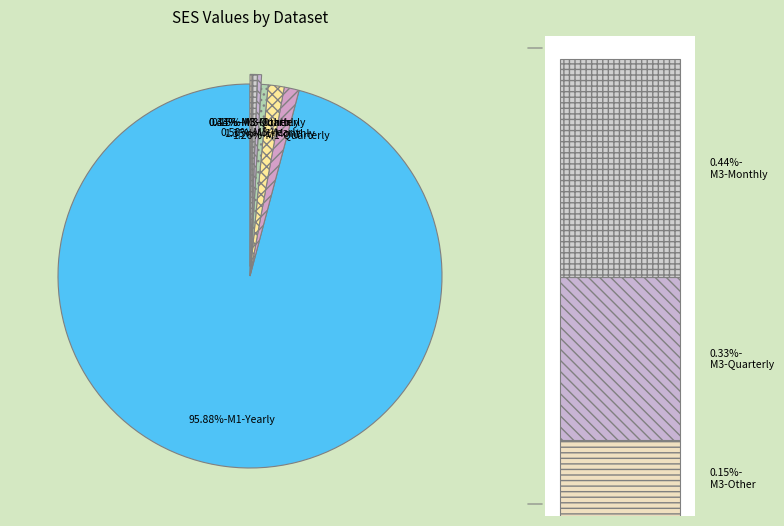

Which category has the biggest portion of the pie?

M1-Yearly